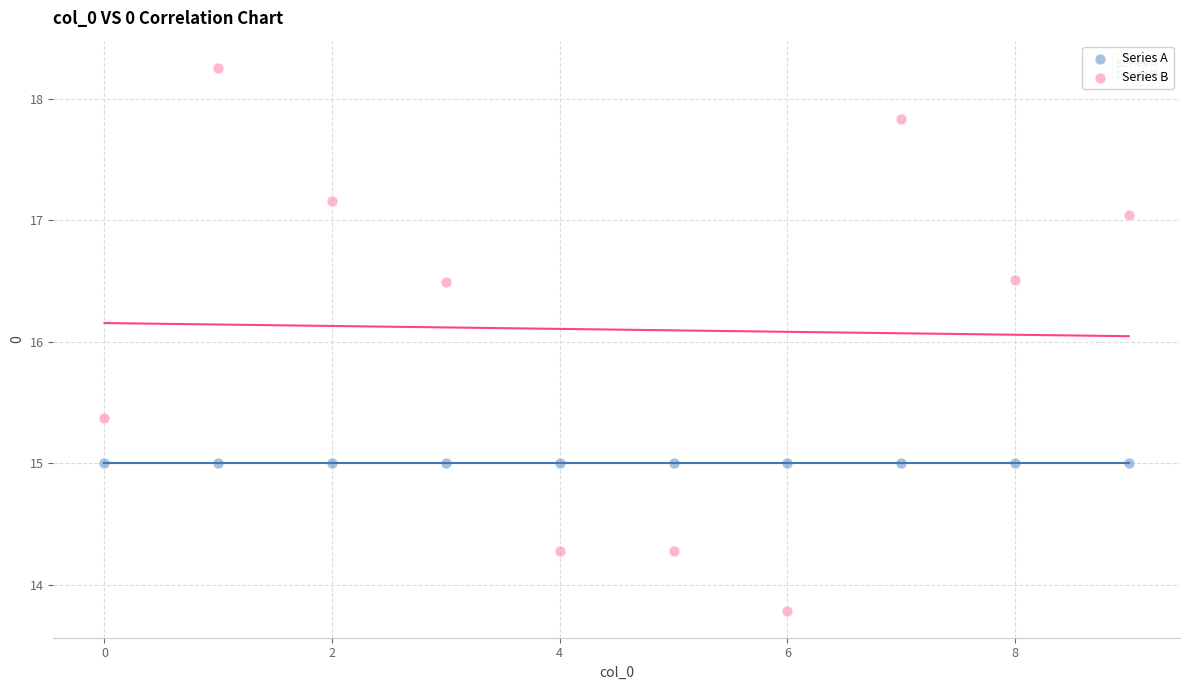

Which series contains the highest Y value?

Series B